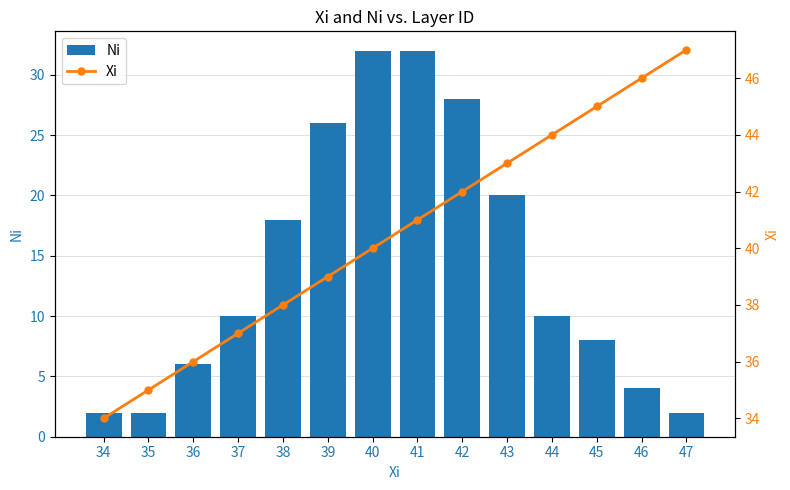

What is the sum of the Xi values at 40 and 39?

79